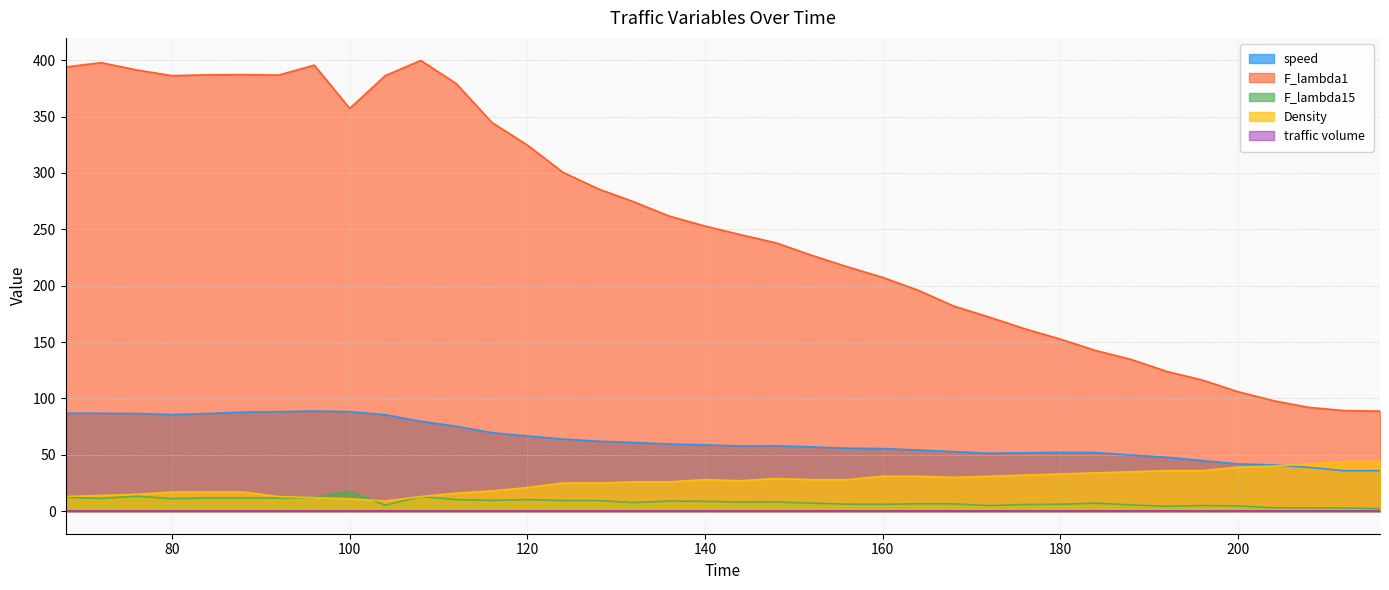

How many data points in F_lambda1 are less than 252?

19